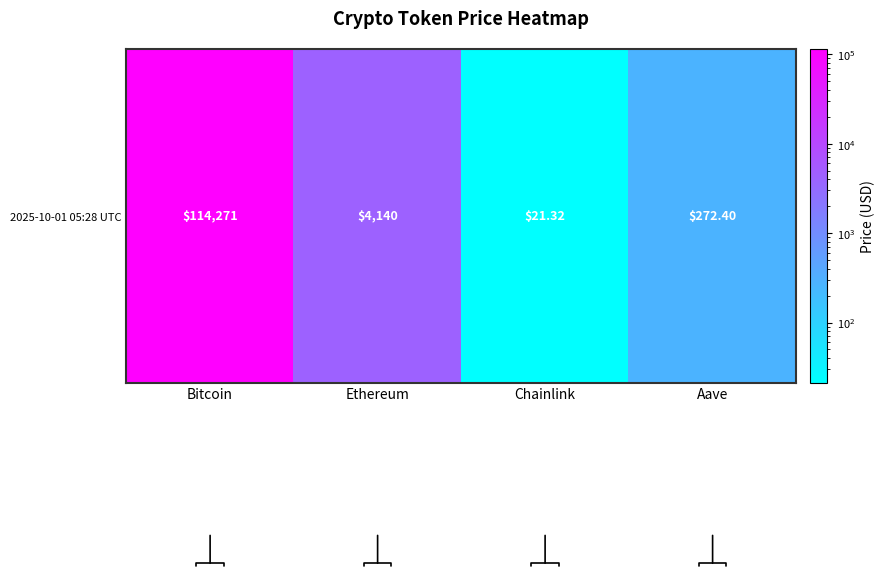

What is the difference between the maximum and minimum values?

114249.7